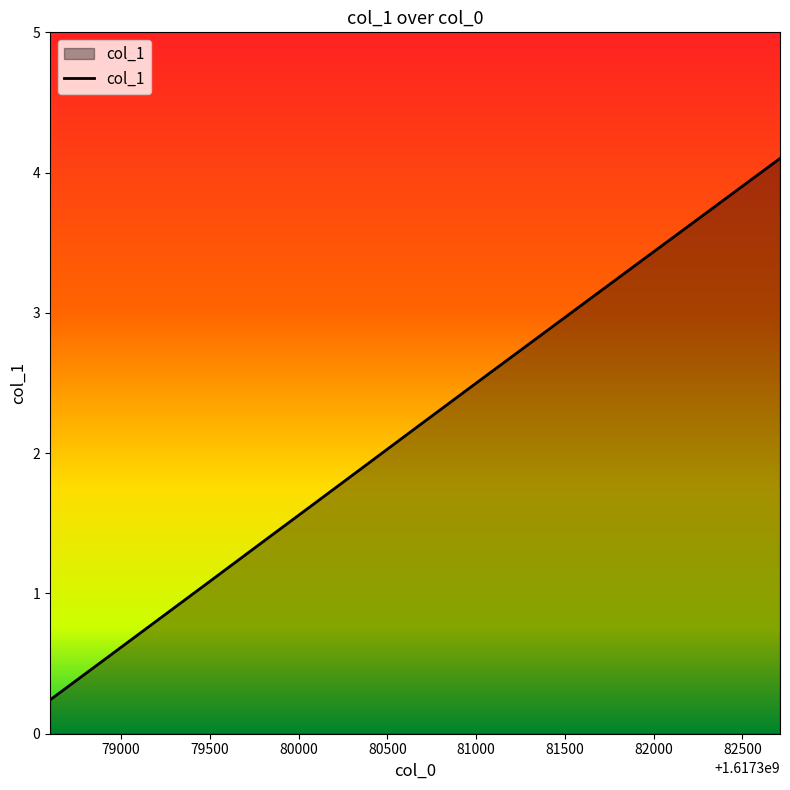

What is the difference between the maximum and minimum values?

3.9